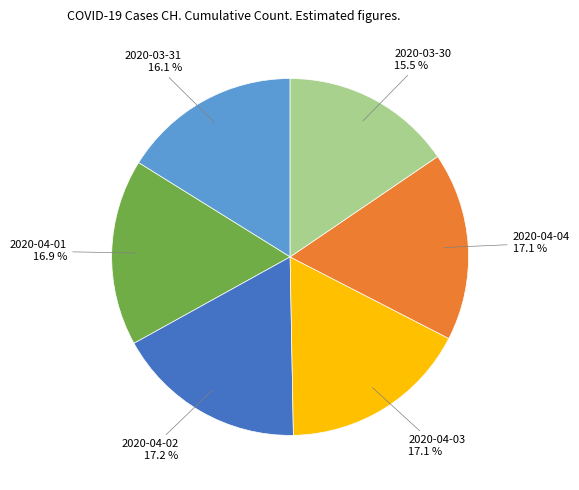

To the nearest percent, what is the average slice percentage?

17%